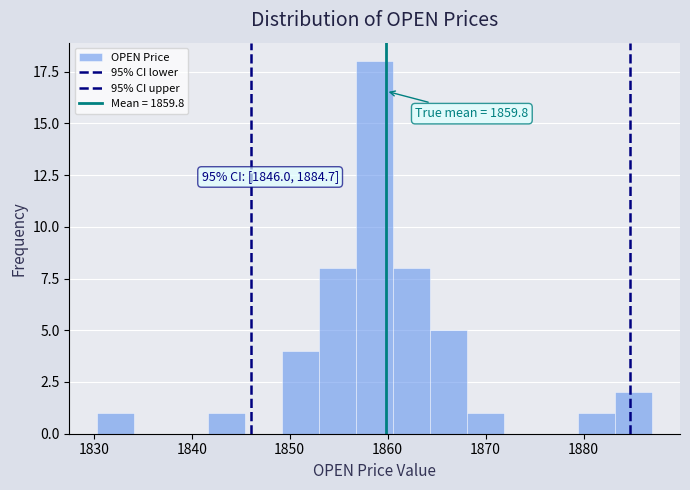

Read against the x-axis, roughly where is the centre of the tallest bar?

1859